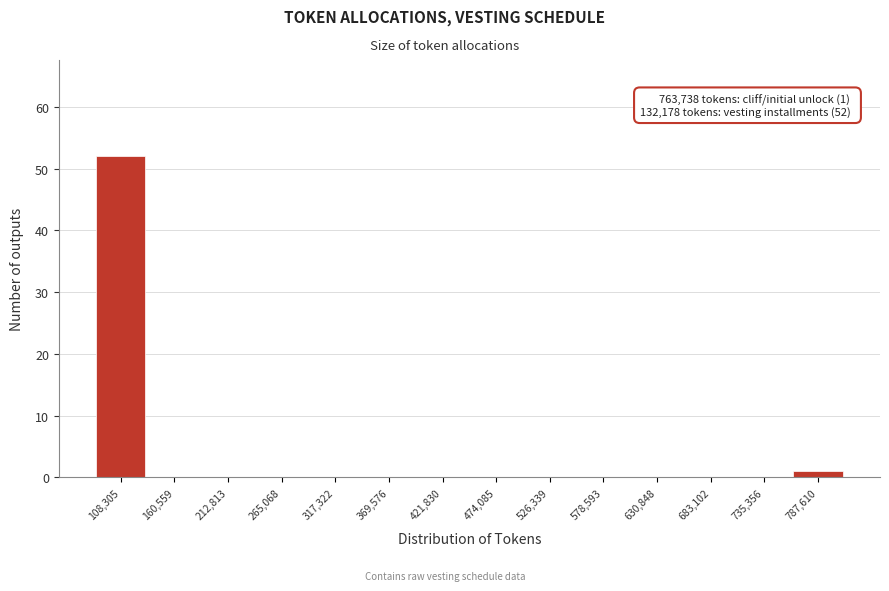

Over which range of the x-axis is the bar tallest?

80000 to 130000